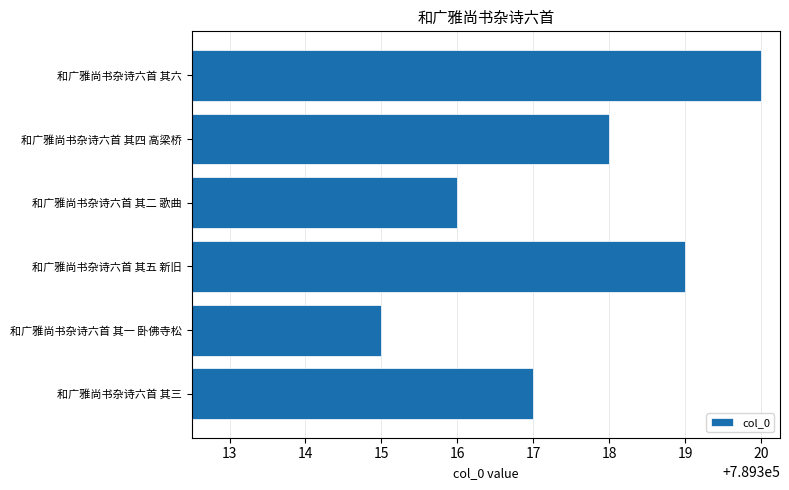

Rank the categories by value from lowest to highest.

和广雅尚书杂诗六首 其一 卧佛寺松, 和广雅尚书杂诗六首 其二 歌曲, 和广雅尚书杂诗六首 其三, 和广雅尚书杂诗六首 其四 高梁桥, 和广雅尚书杂诗六首 其五 新旧, 和广雅尚书杂诗六首 其六